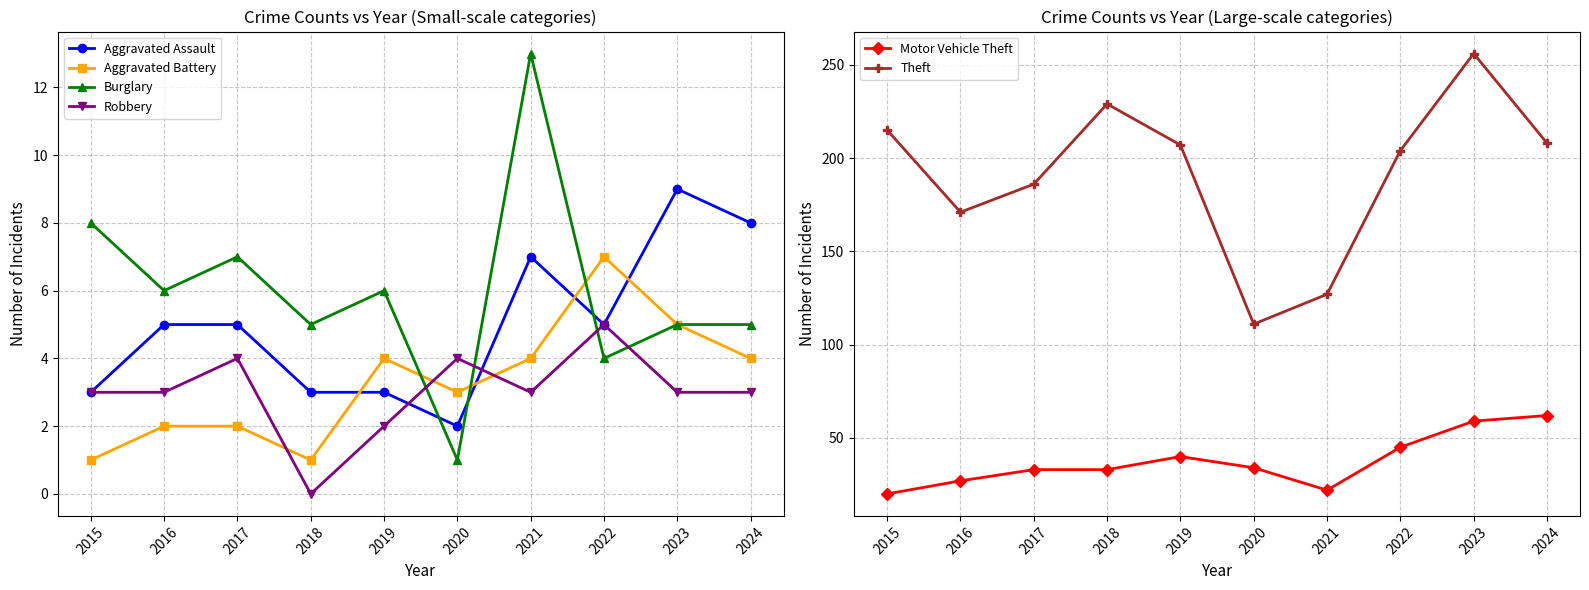

True or false: Aggravated Battery has a value of 1 at 2015.

True